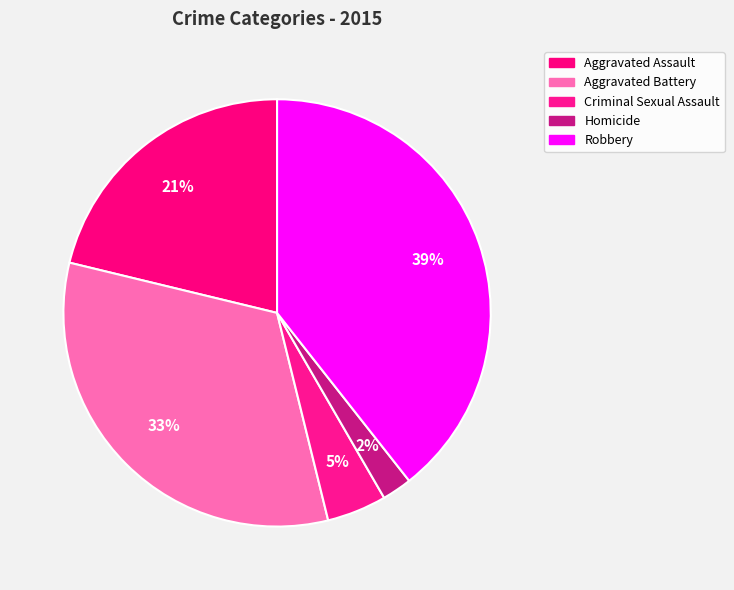

To the nearest percent, what percentage of the pie is Robbery?

39%